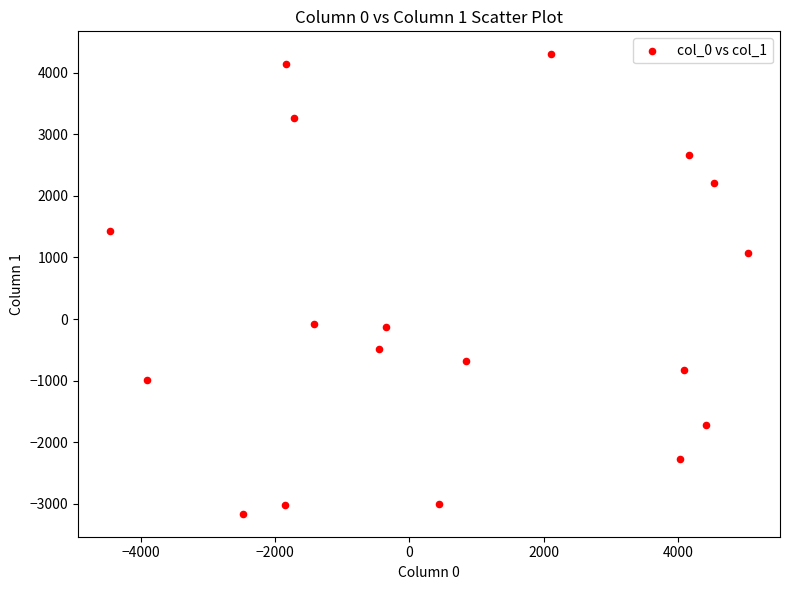

What is the range of Y values (max minus min)?

7455.7